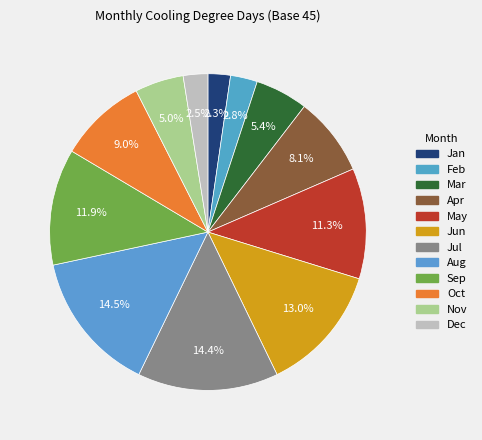

To the nearest percent, what is the difference between the largest and smallest slice percentages?

12%